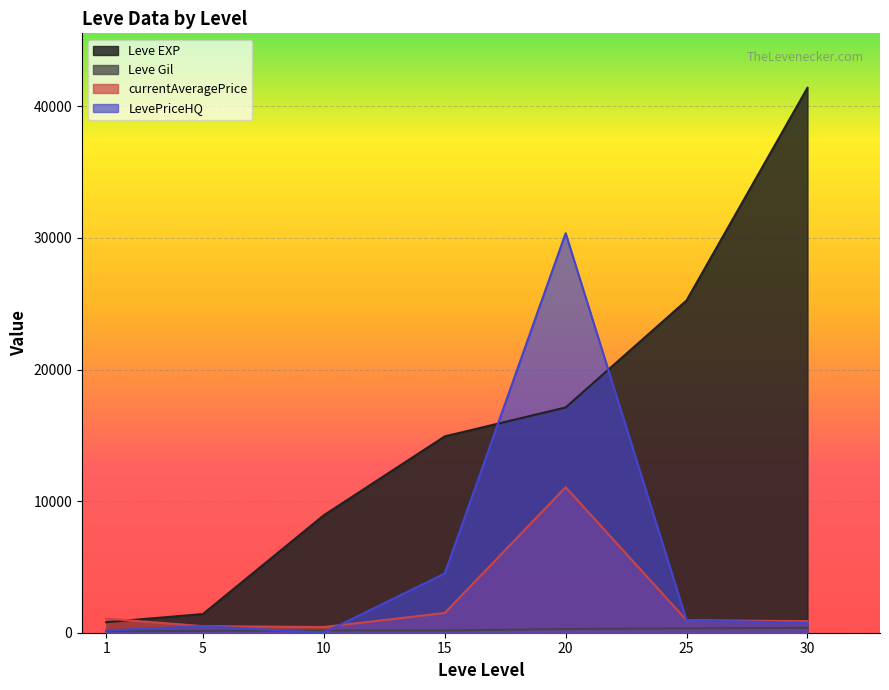

At which category is the sum across all series the highest?

20